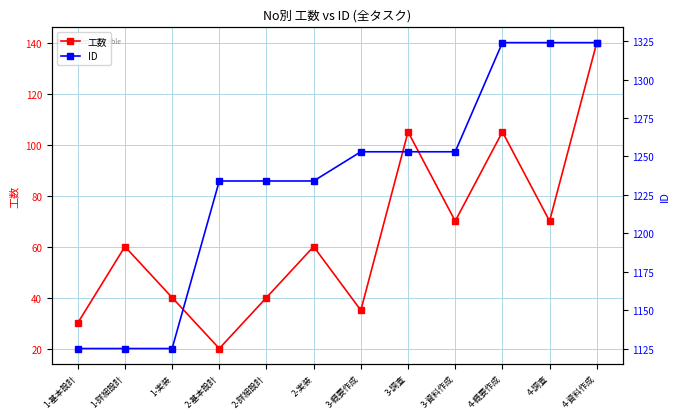

How many categories are shown in the chart?

12